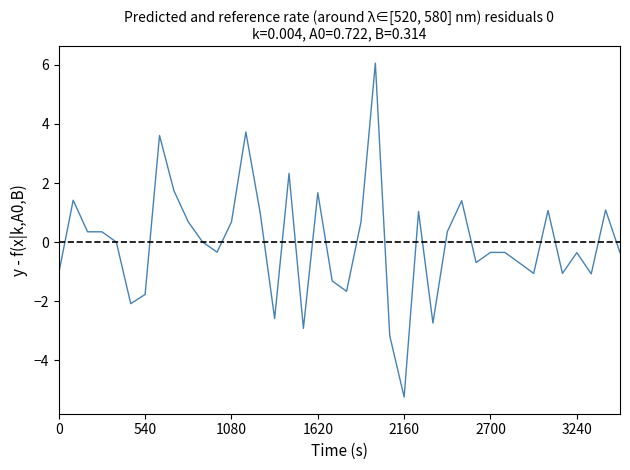

What is the minimum value shown in the chart?

-5.2